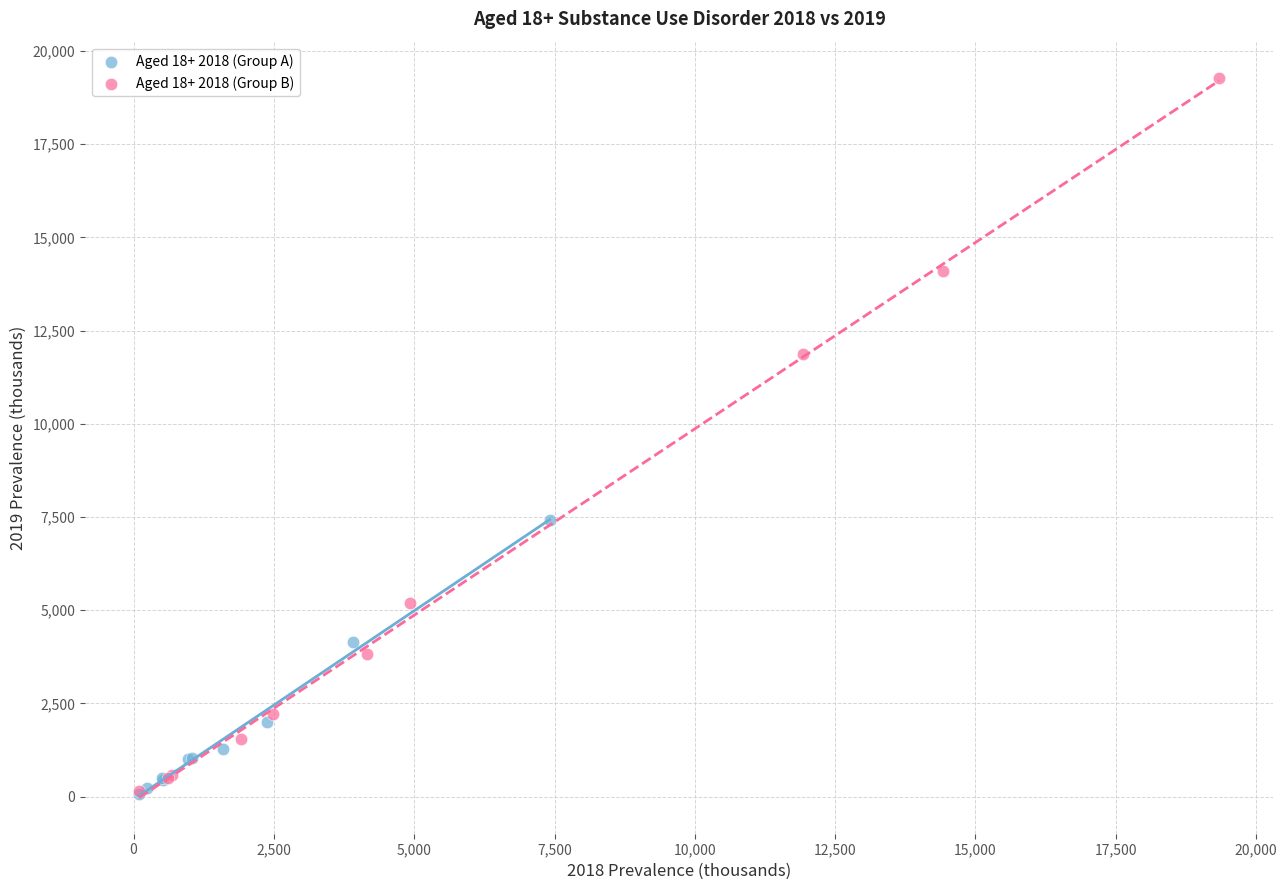

Which series reaches the maximum Y coordinate?

Aged 18+ 2018 (Group B)